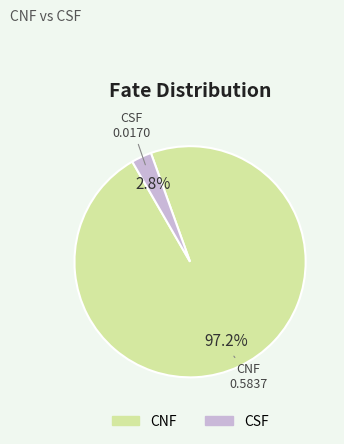

What percentage do CSF and CNF together represent?

100.0%